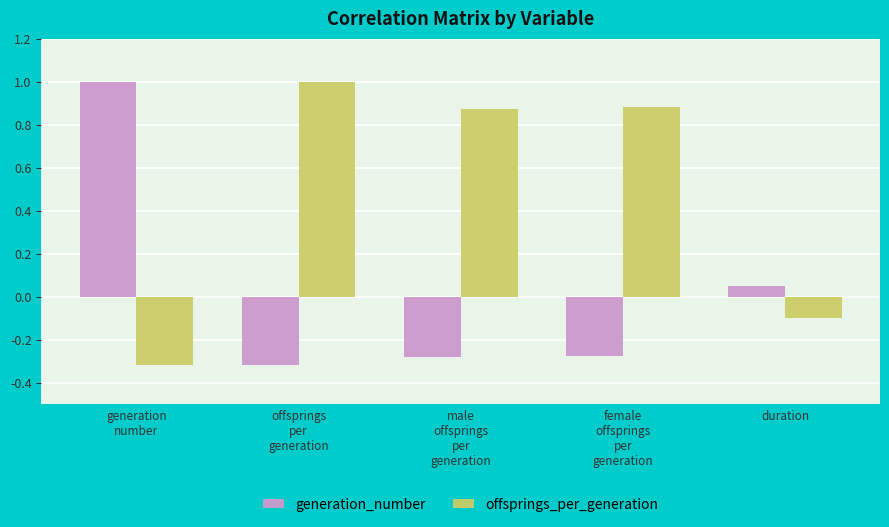

At how many categories does at least one series exceed 0?

5